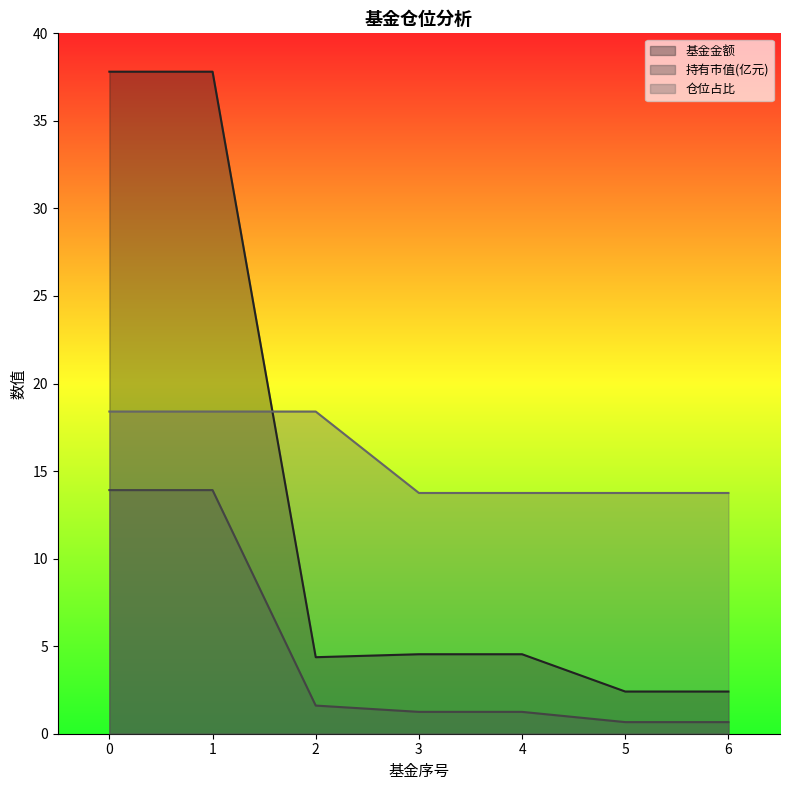

At 0, list the series in order from smallest to largest.

持有市值(亿元), 仓位占比, 基金金额